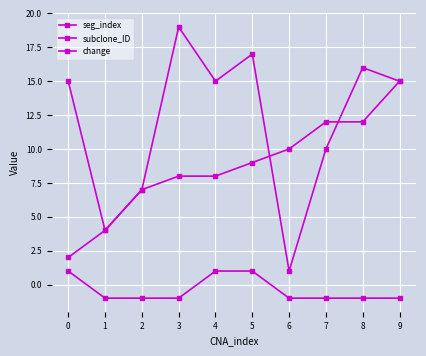

At how many categories does at least one series exceed 14?

6